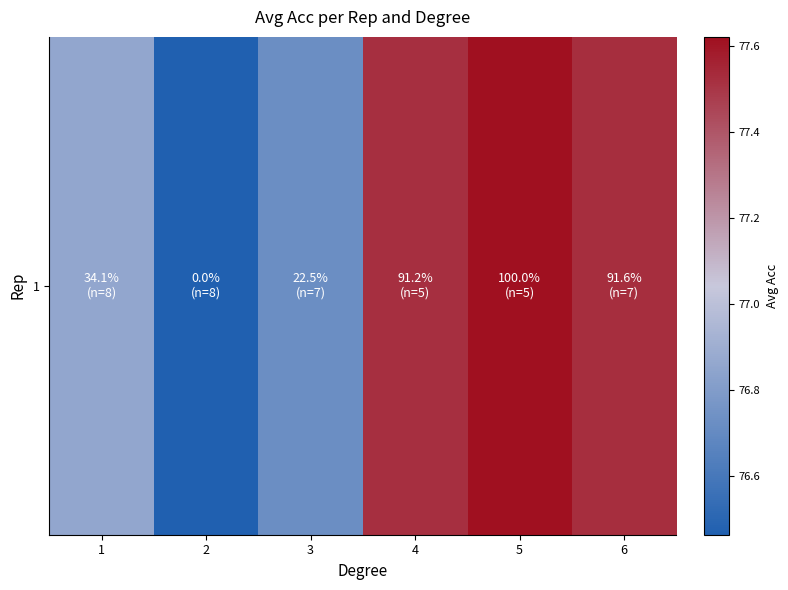

What is the sum of the values at 1 and 6?

154.4